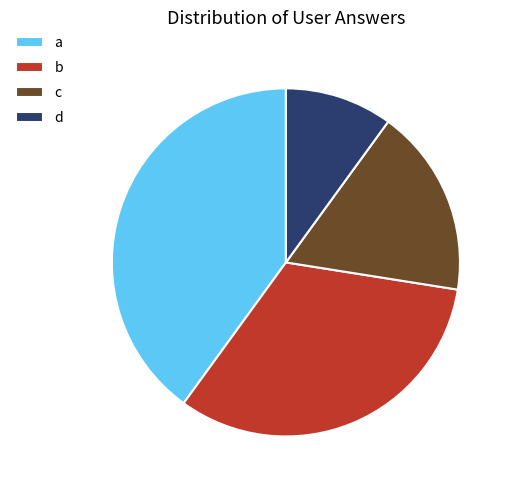

Which slice is the largest?

a